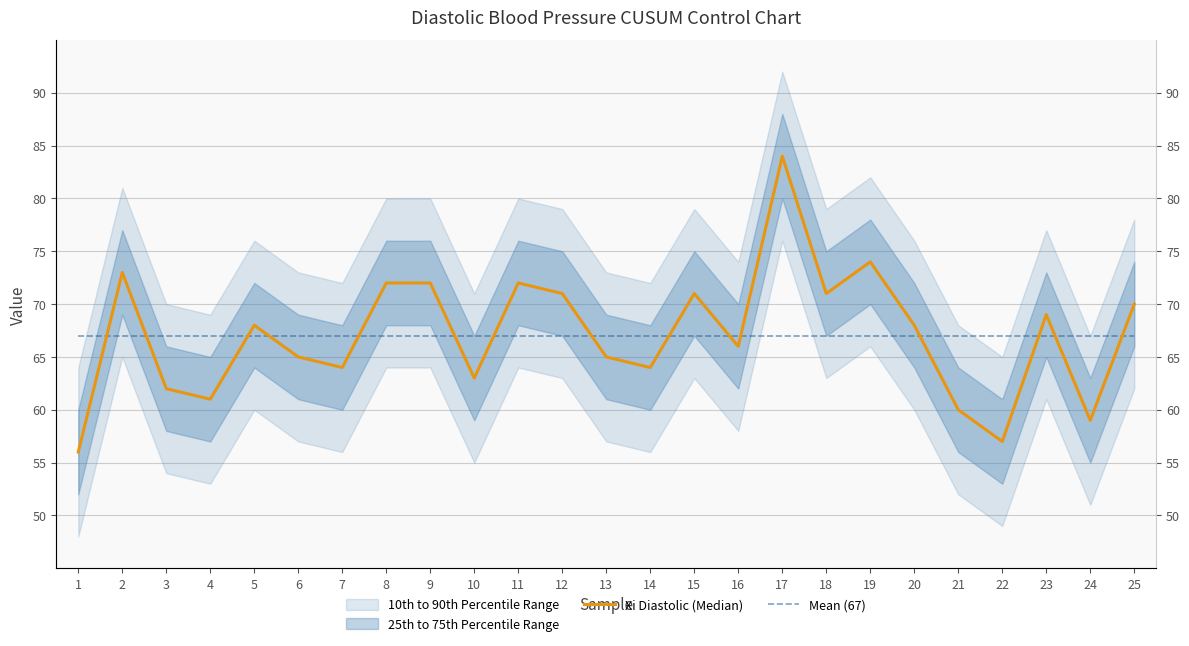

The value of Xi Diastolic (Median) at 23 is 69. True or false?

True